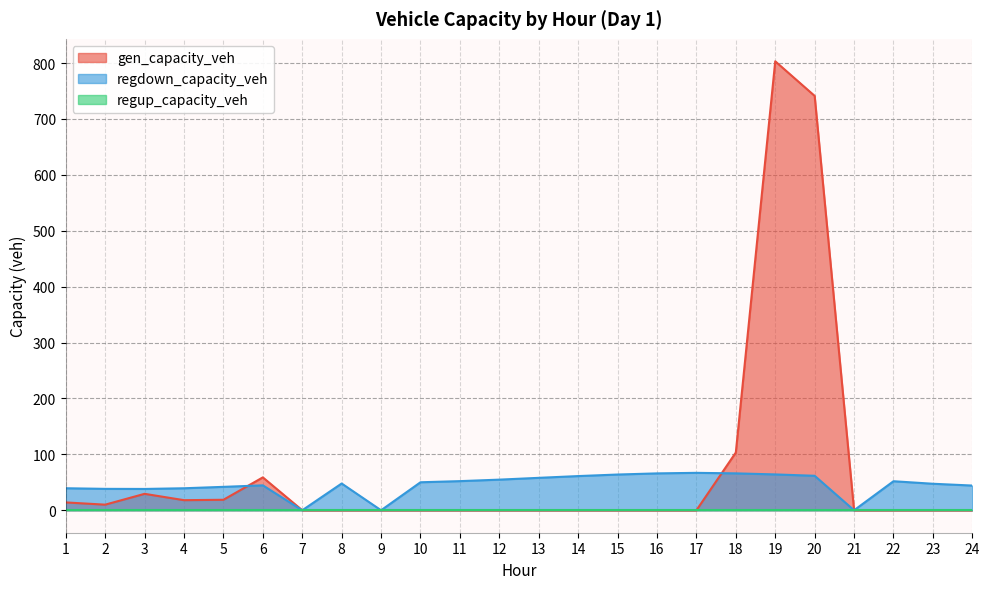

Is the value of regdown_capacity_veh at 14 greater than the value of gen_capacity_veh at 22?

Yes